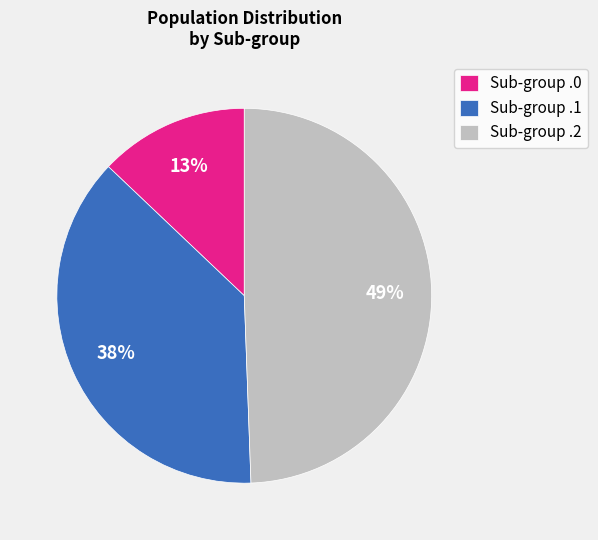

To the nearest percent, what is the difference between the Sub-group .1 and Sub-group .0 slice percentages?

25%